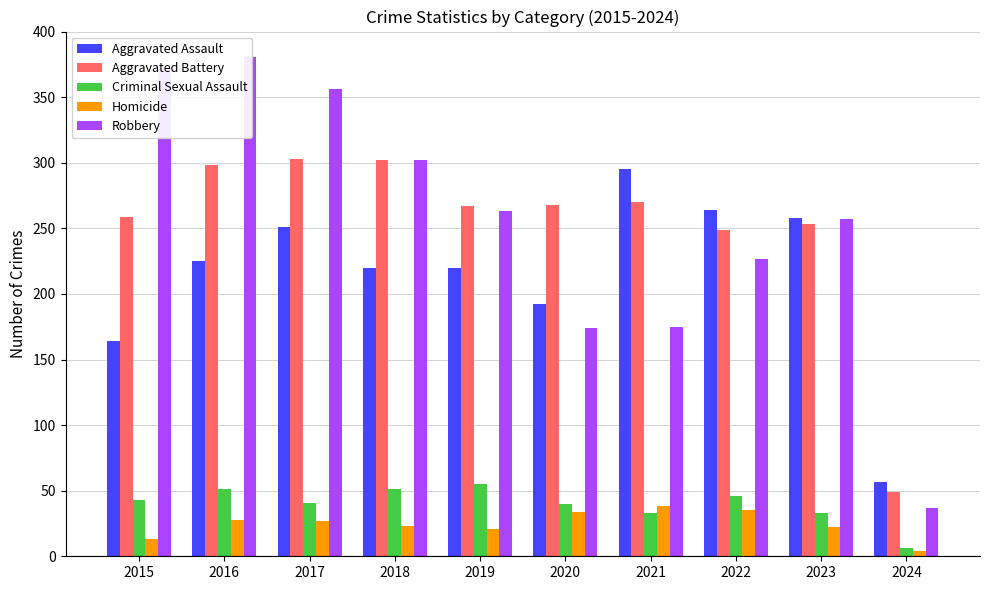

Which has a higher value, 2017 or 2018?

2017